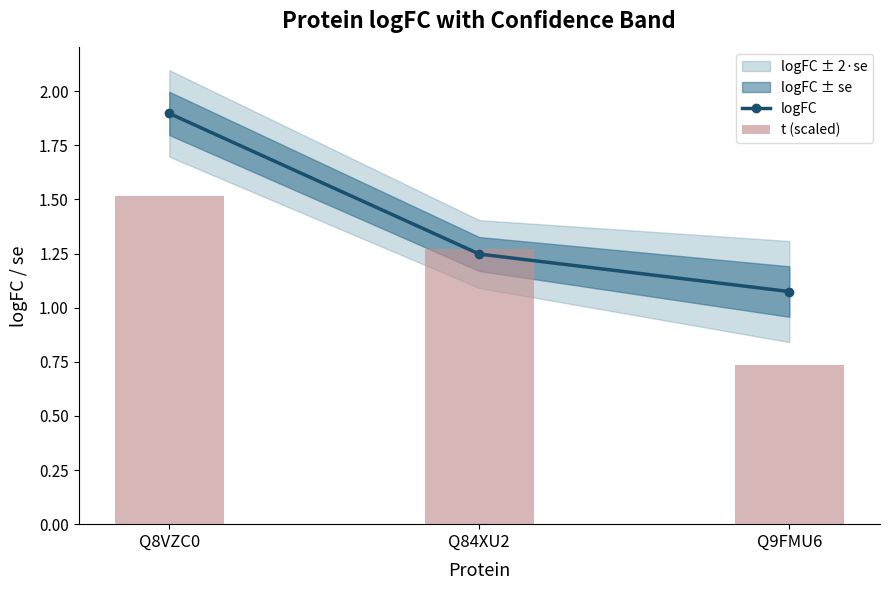

List the series in order of their overall mean, lowest first.

t (scaled), logFC